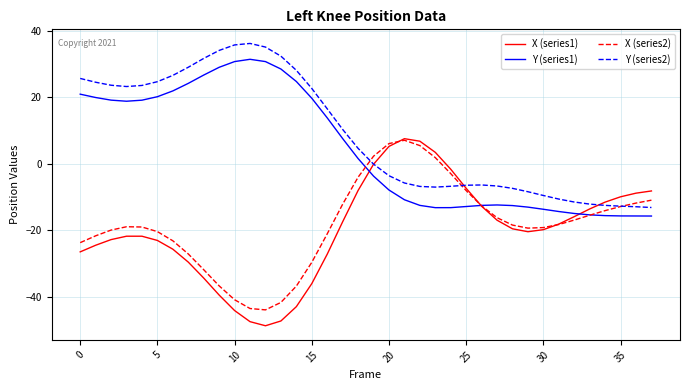

True or false: Y (series1) and Y (series2) intersect in this chart.

False